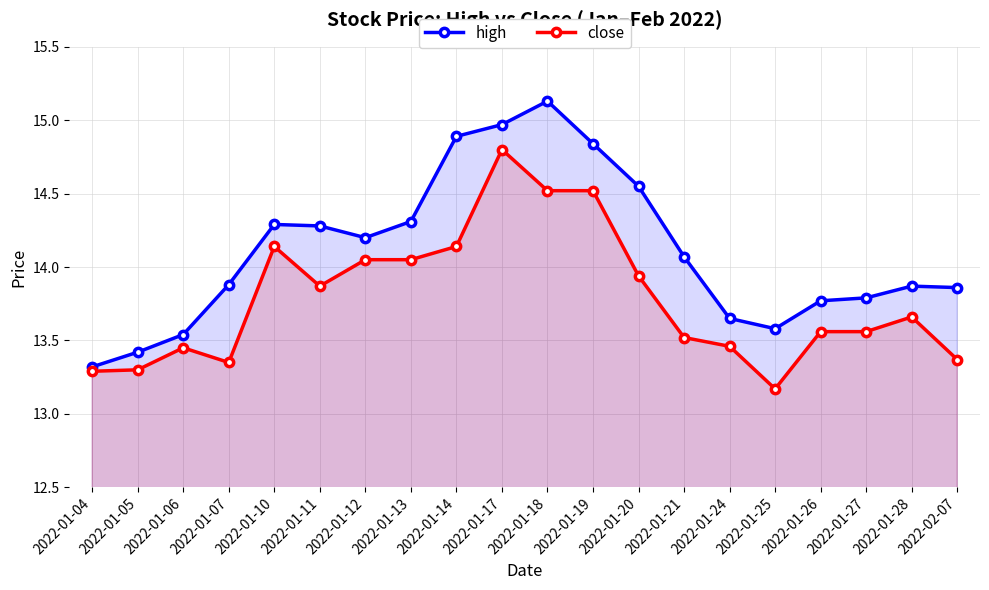

Rank the series by their maximum value, from lowest to highest.

close, high